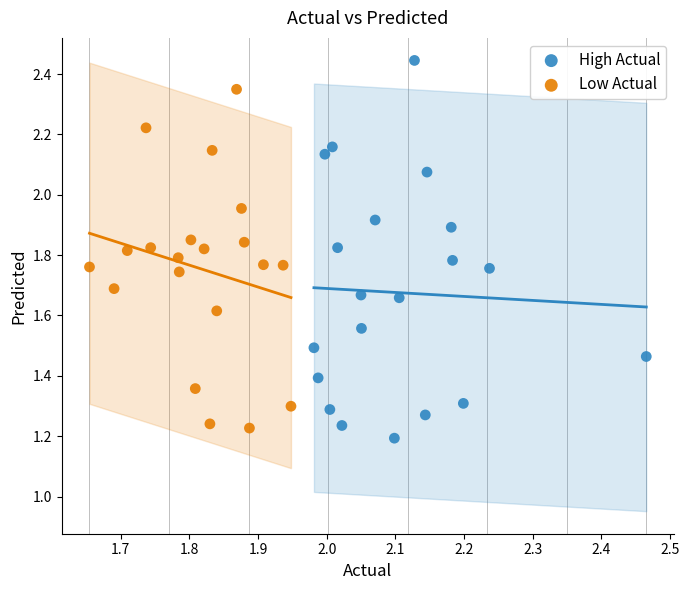

Which series contains the highest Y value?

High Actual